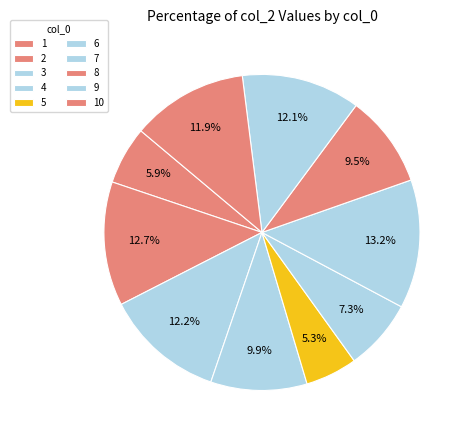

To the nearest percent, what is the difference between the largest and smallest slice percentages?

8%